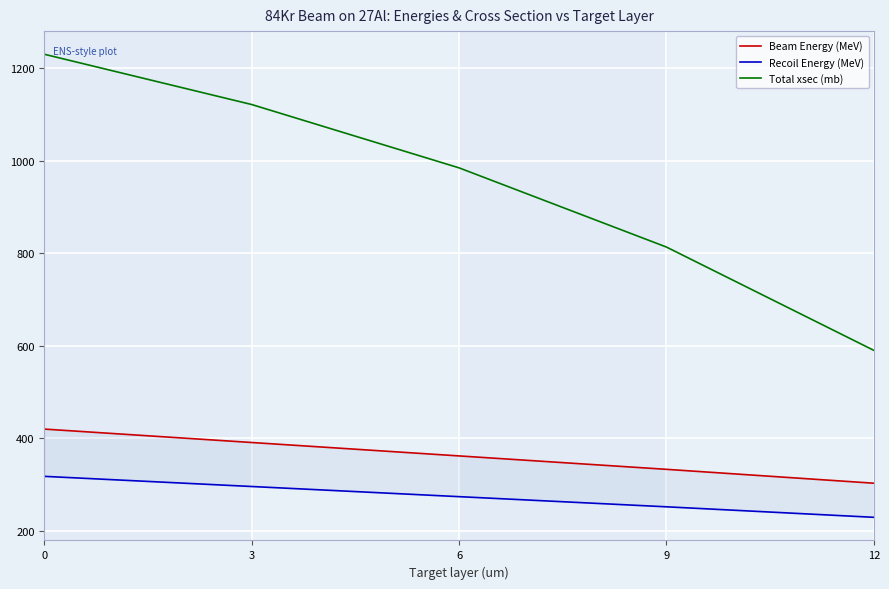

Which series has the largest total across all categories?

Total xsec (mb)